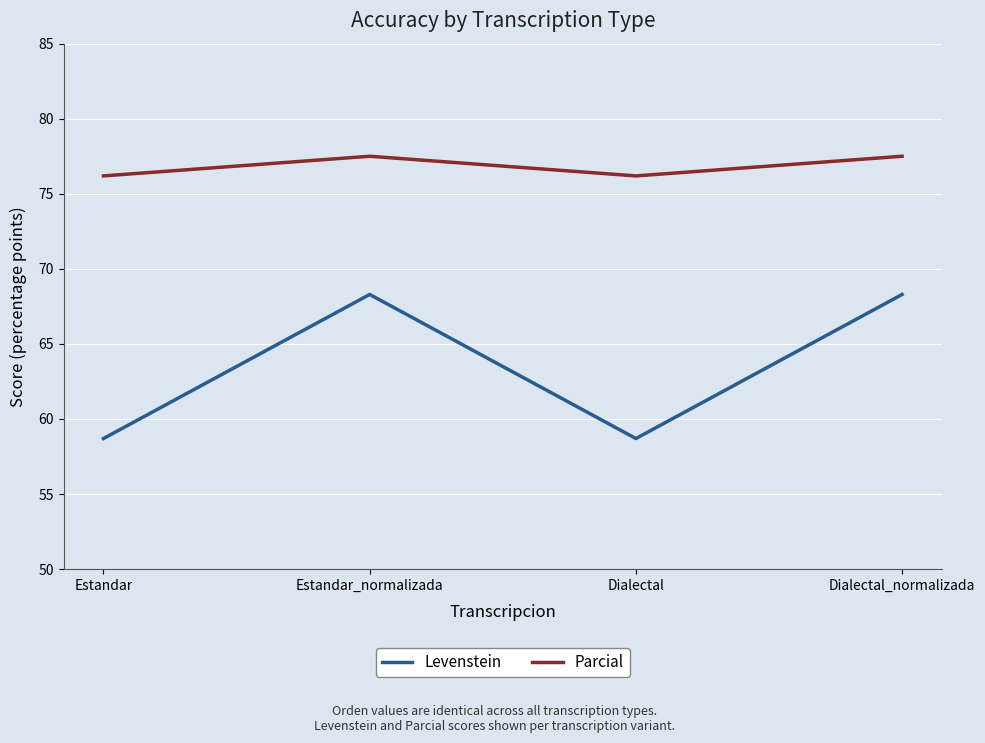

Between Estandar_normalizada and Dialectal, which series saw the biggest shift?

Levenstein